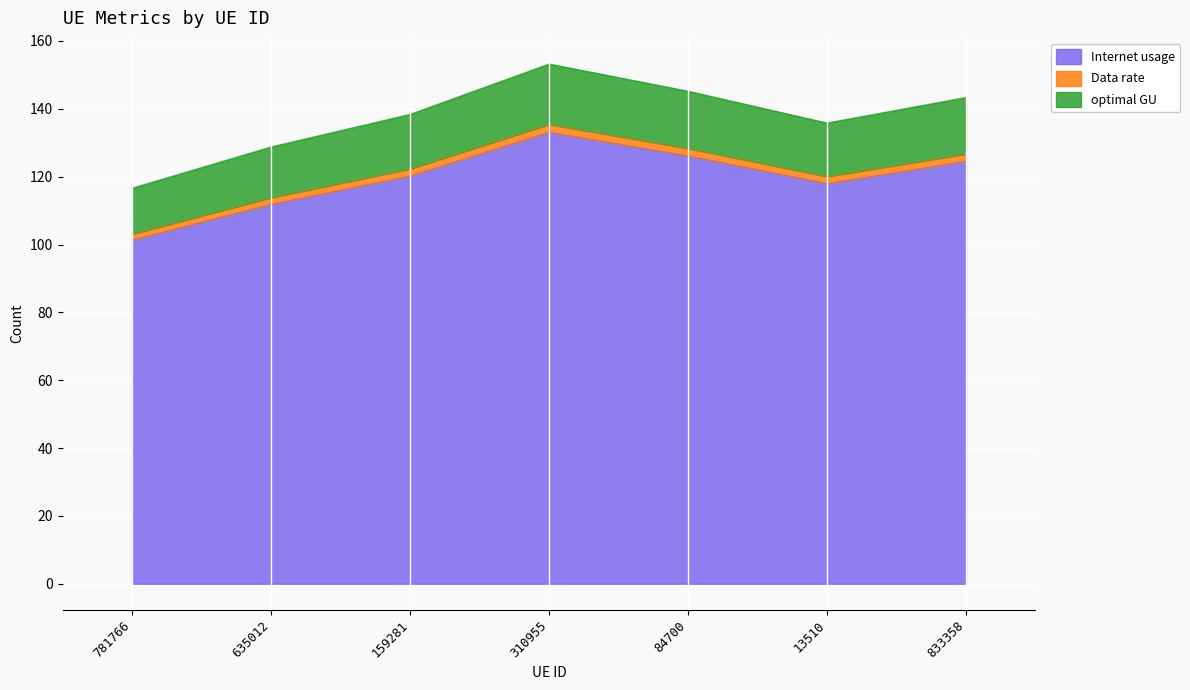

What is the label of the 6th point from the left?

13510